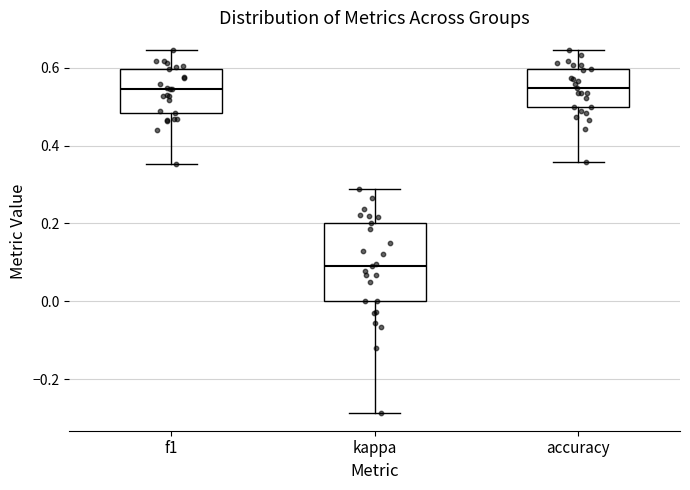

Where does the lower whisker of the box for accuracy end on the y-axis? The values are not printed on the chart, so give them approximately, as read against the axis.

0.36